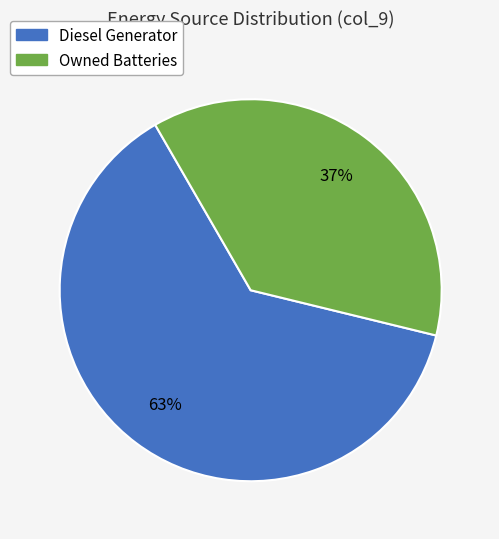

Is there any slice that represents more than half of the pie?

Yes